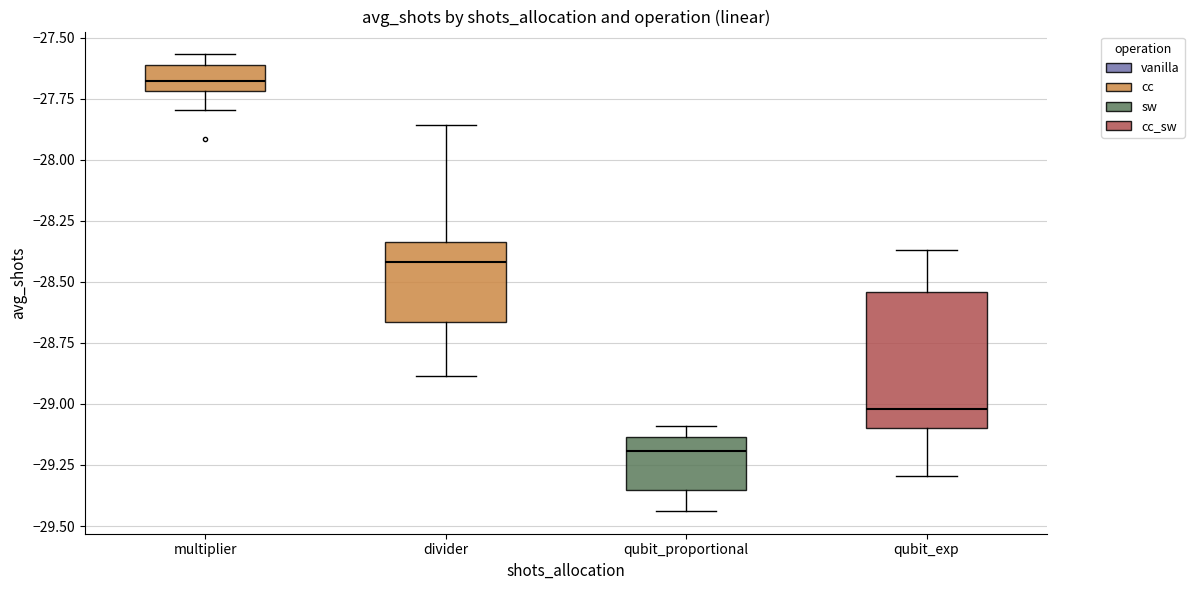

Where is the upper edge of the box for multiplier on the y-axis? The values are not printed on the chart, so give them approximately, as read against the axis.

-27.60